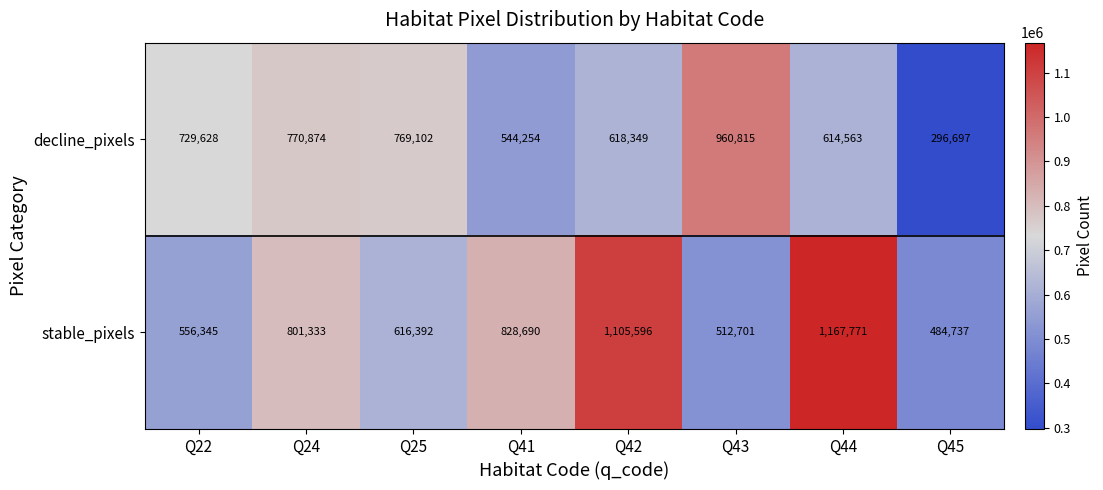

The stable_pixels series shows 556345 at Q22. True or false?

True